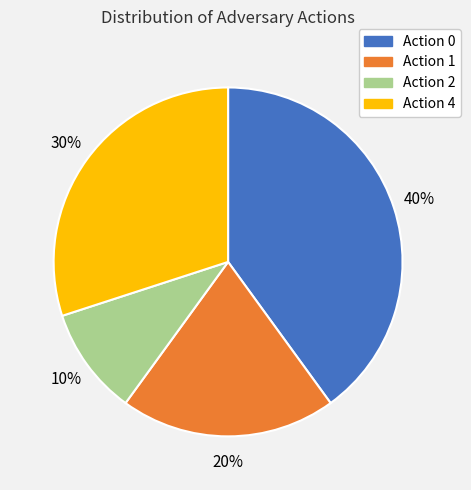

To the nearest percent, what percentage of the pie is Action 2?

10%